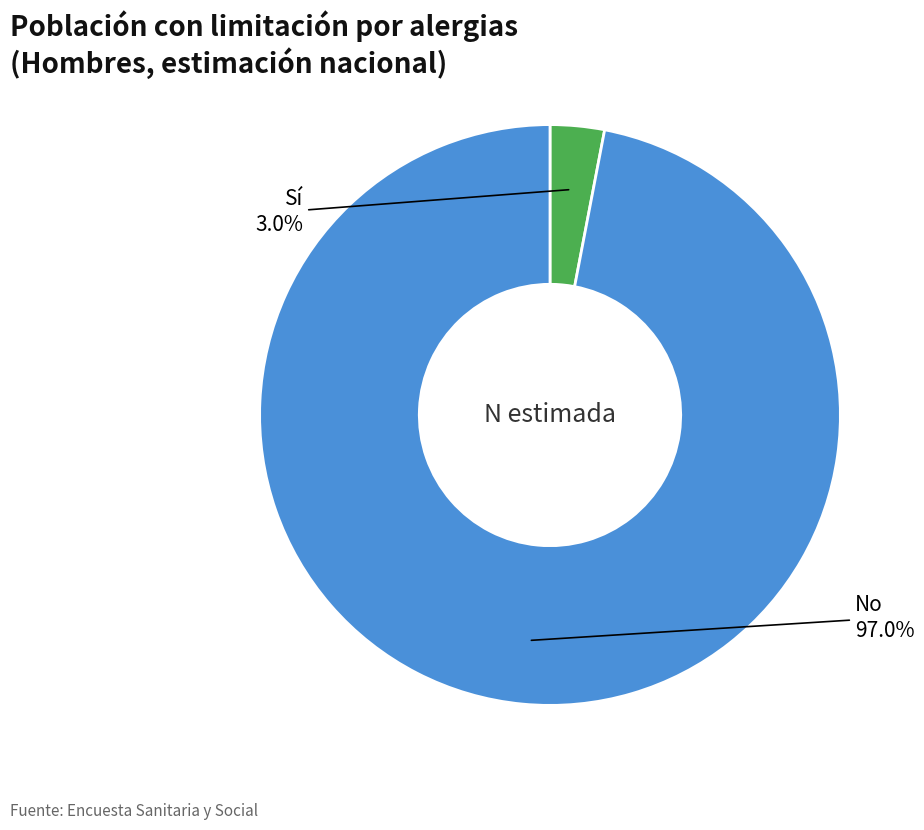

Does No account for over 50% of the chart?

Yes